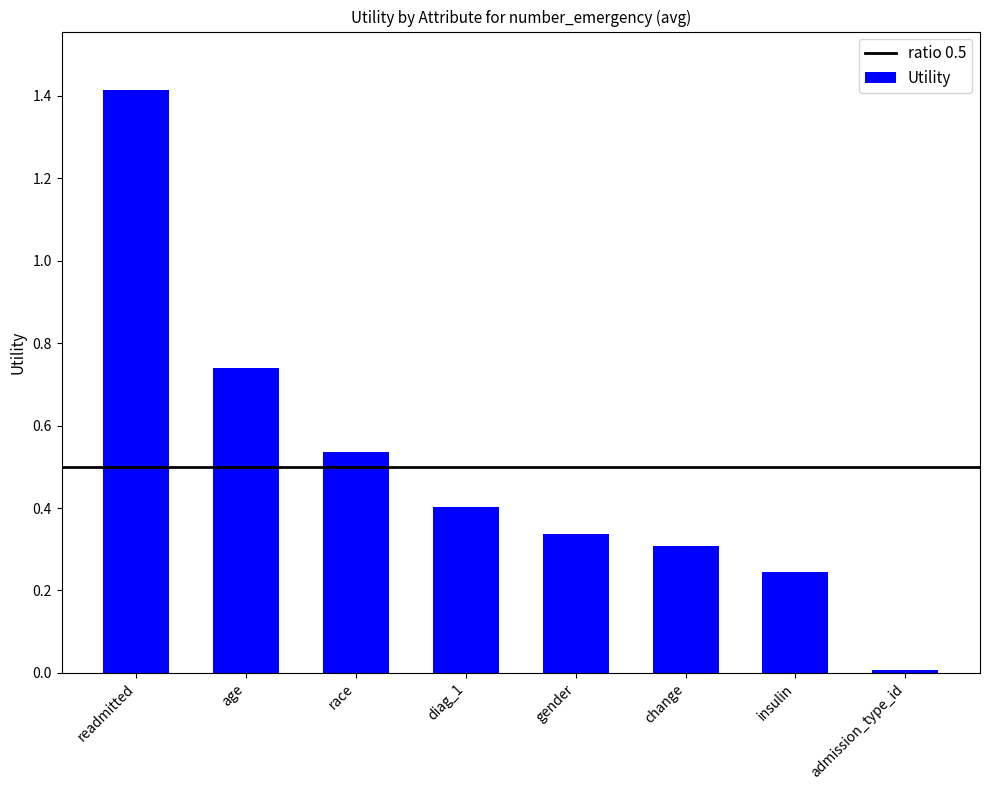

Is it true that the value at race is 0.4?

False